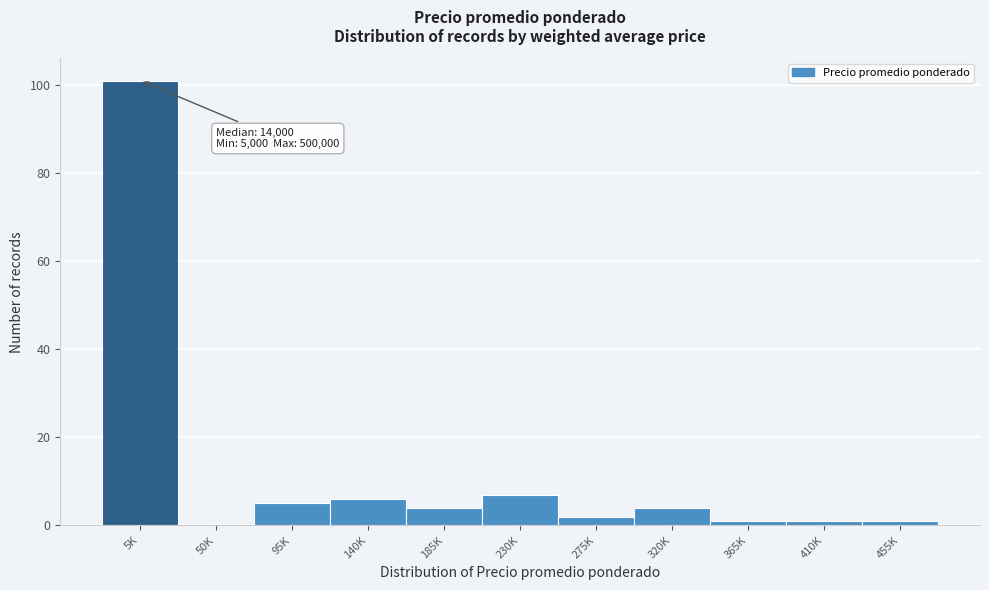

Reading right to left, list all the values displayed in this chart.

455K=1	410K=1	365K=1	320K=4	275K=2	230K=7	185K=4	140K=6	95K=5	50K=0	5K=101